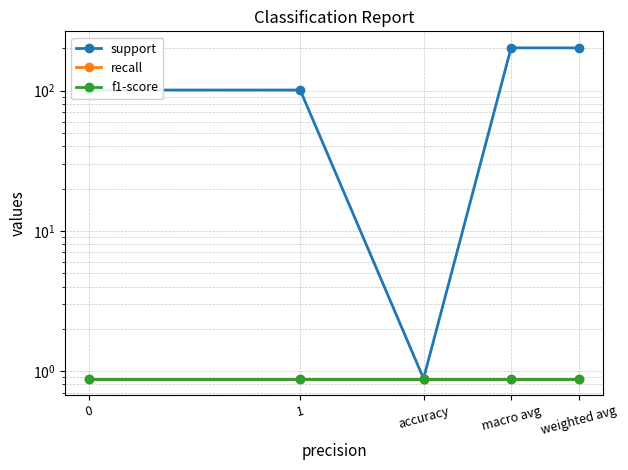

Reading right to left, what are all the values shown in this chart?

support: weighted avg=202.0	macro avg=202.0	accuracy=0.9	1=101.0	0=101.0
recall: weighted avg=0.9	macro avg=0.9	accuracy=0.9	1=0.9	0=0.9
f1-score: weighted avg=0.9	macro avg=0.9	accuracy=0.9	1=0.9	0=0.9